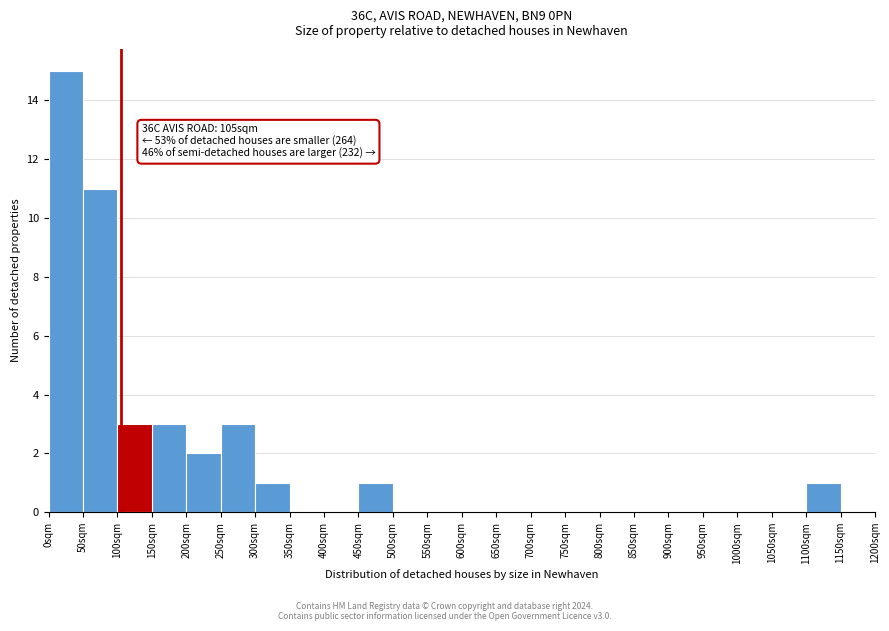

Over which range of the x-axis is the bar tallest?

0 to 50